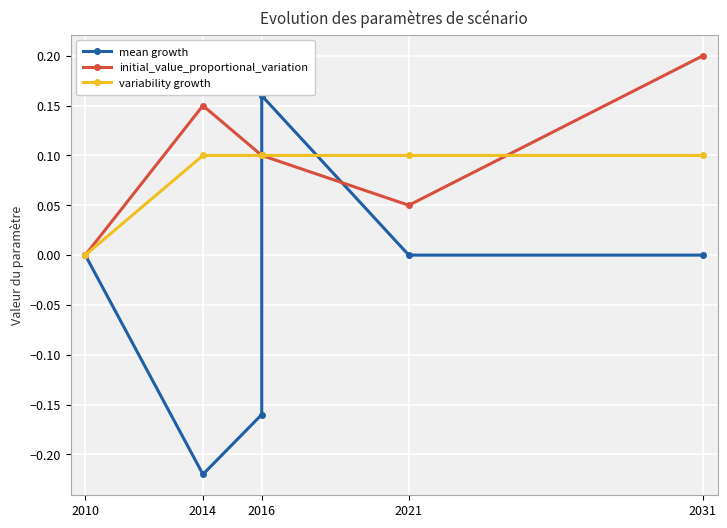

The value of initial_value_proportional_variation at 2016 is 0.2. True or false?

False